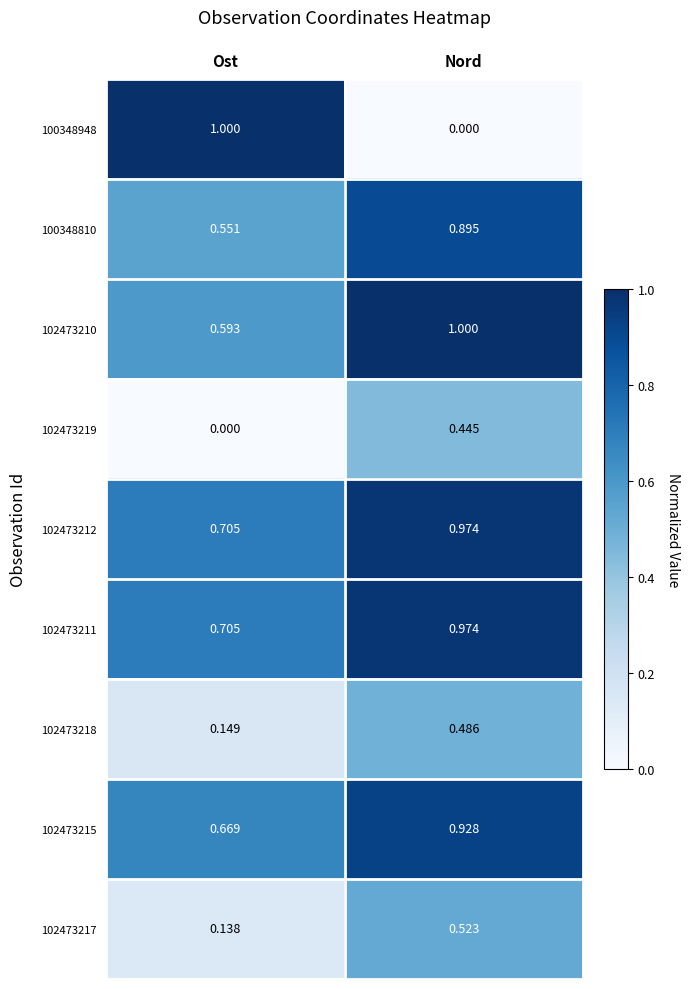

Rank the categories by 102473210 value from highest to lowest.

Nord, Ost